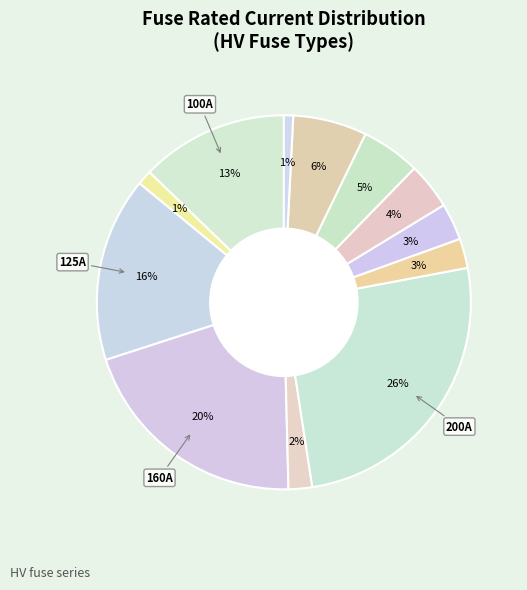

Count the number of slices in the pie.

12